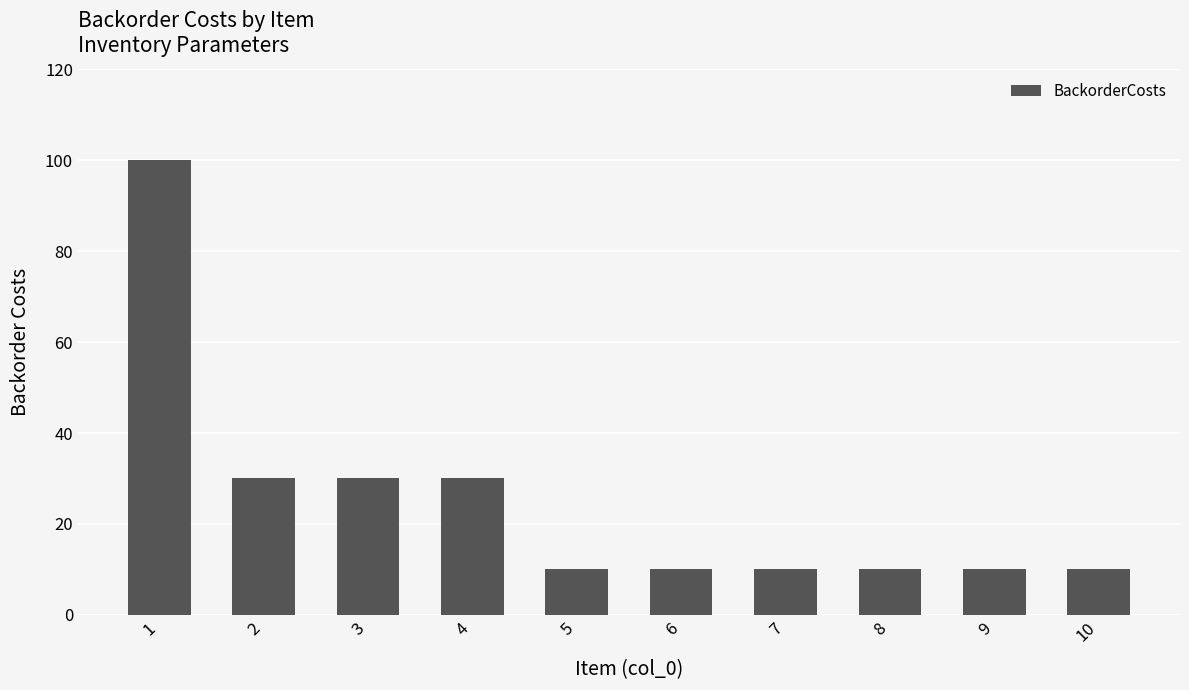

What is the value of the 2nd bar from the left?

30